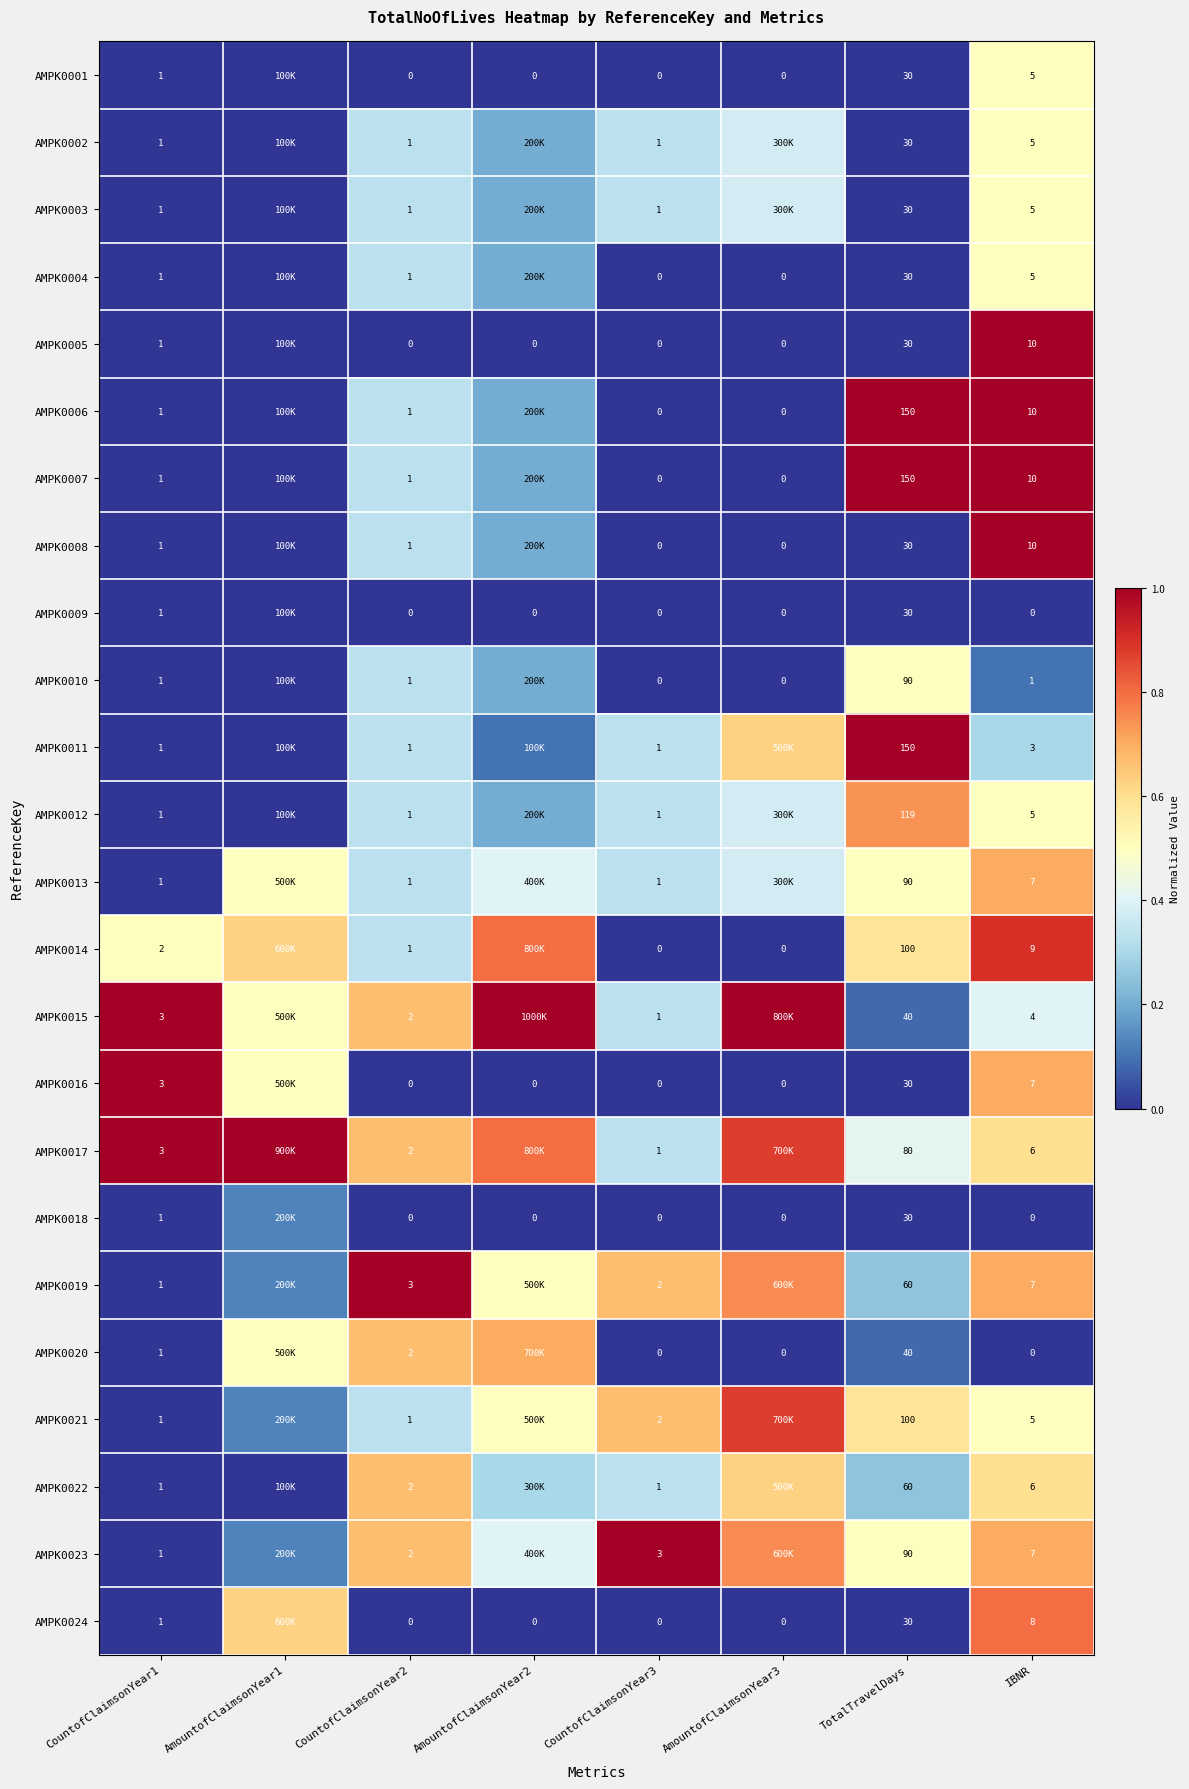

What is the greatest value displayed?

1.0